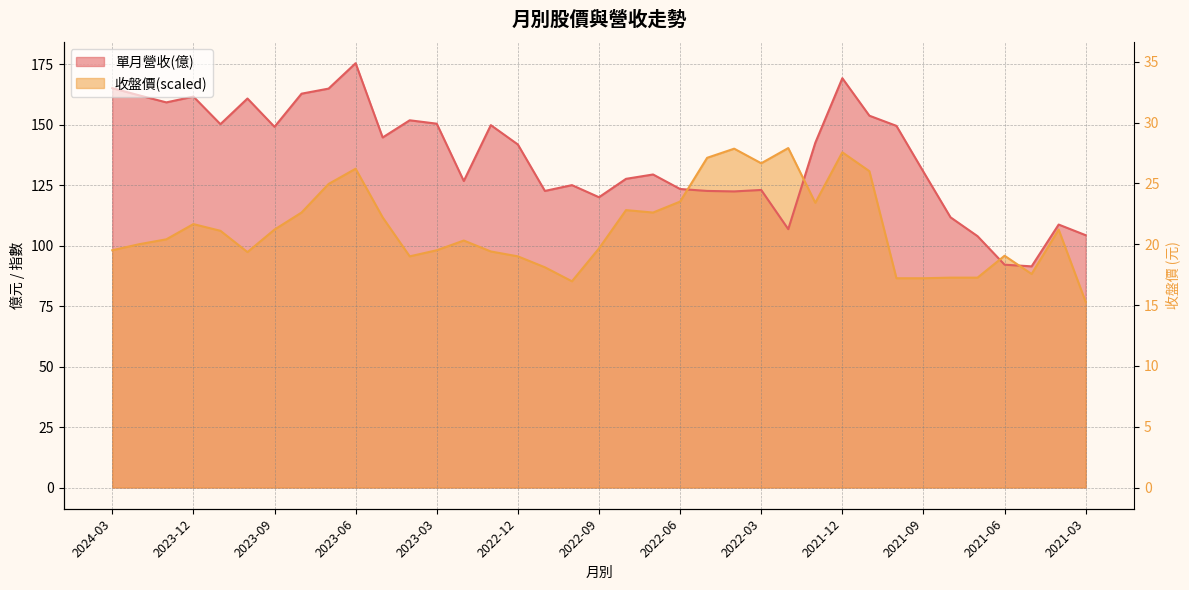

What are all the series names shown in the legend?

單月營收(億), 收盤價